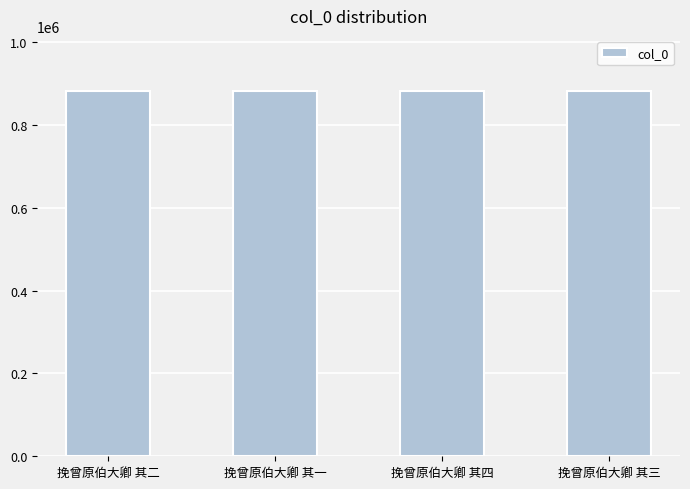

What is the smallest value displayed?

882906